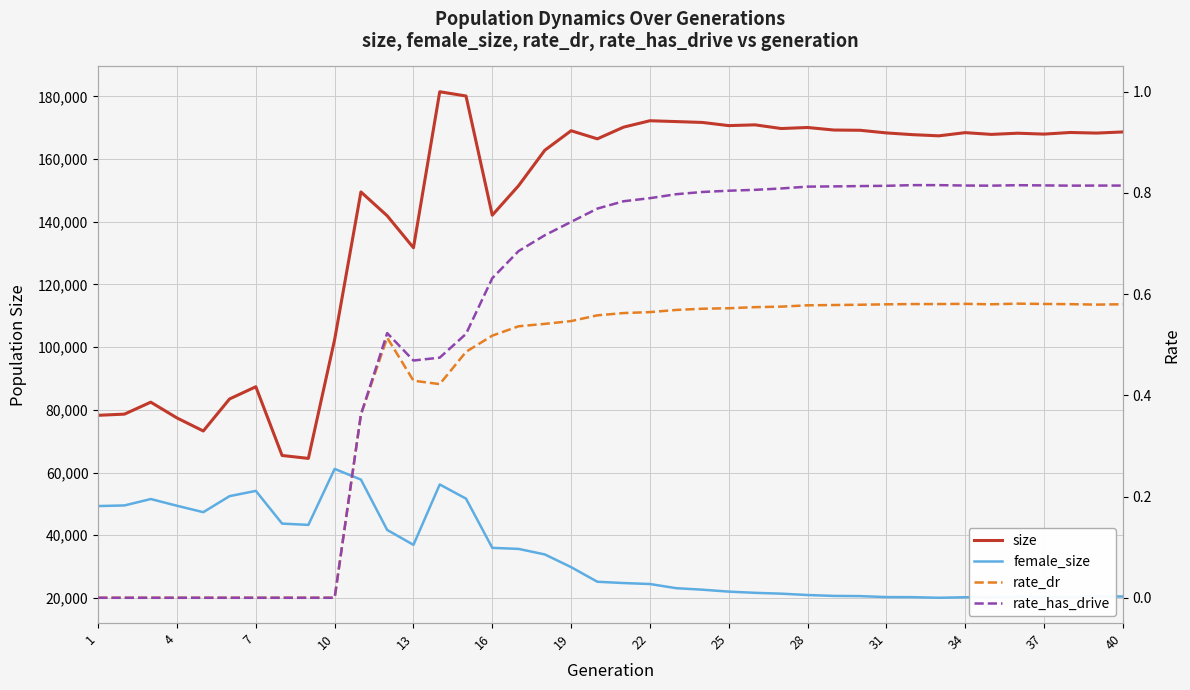

At how many categories does at least one series exceed 9023?

40